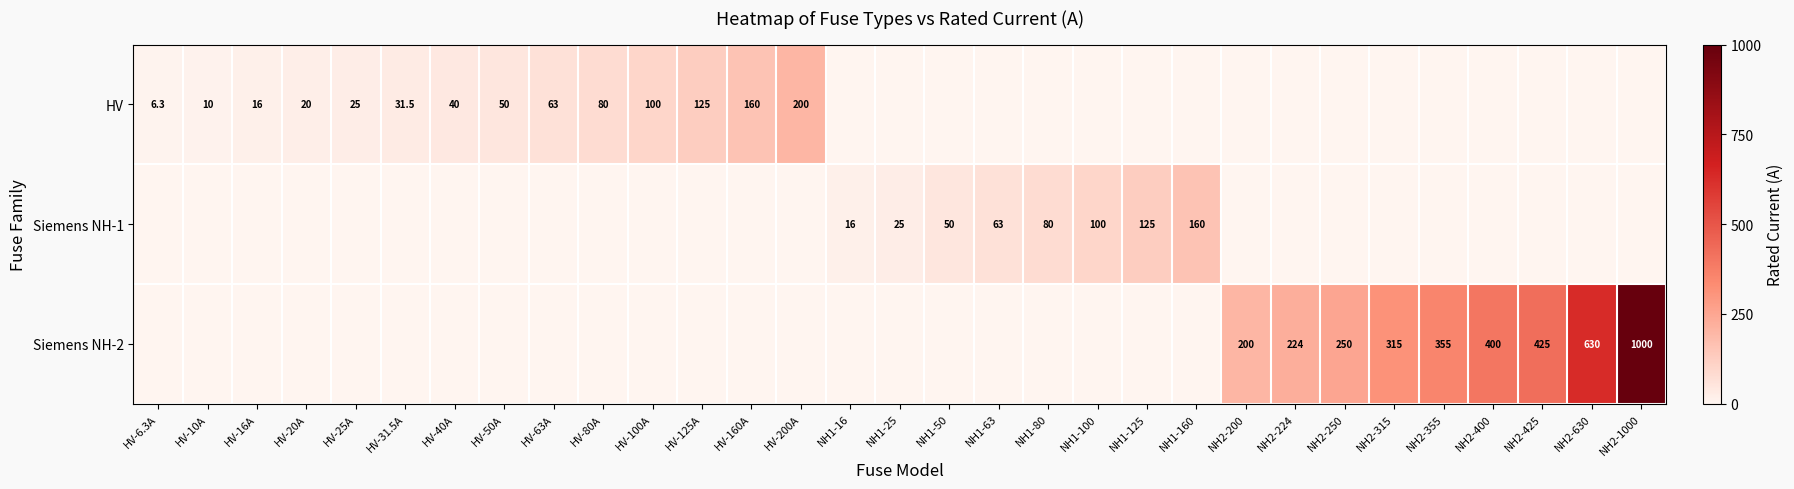

The value of Siemens NH-1 at NH1-160 is 160.0. True or false?

True